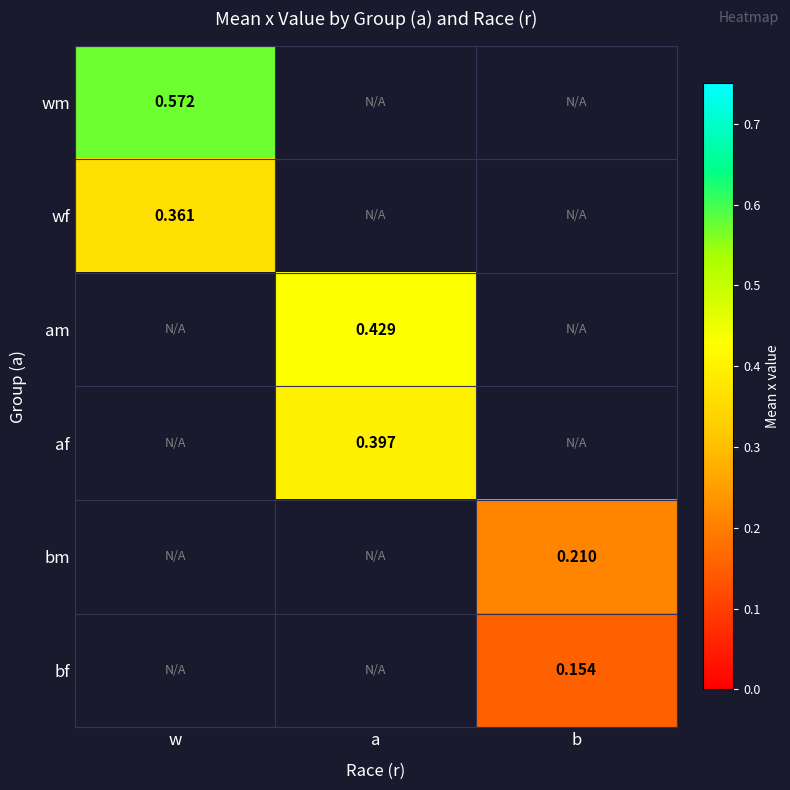

At how many categories does at least one series exceed 0?

3